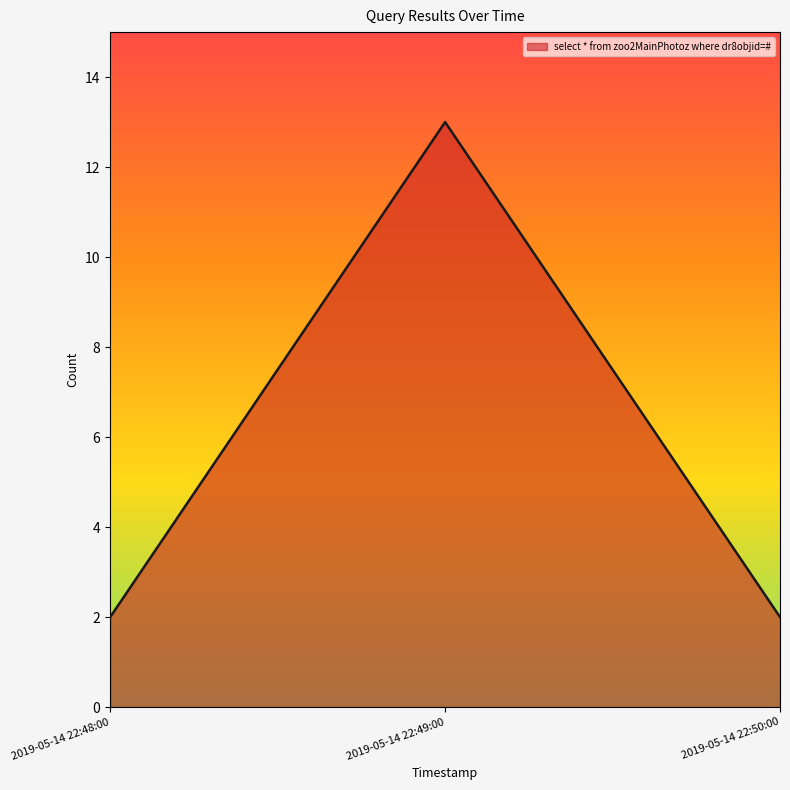

What position from the right is 2019-05-14 22:49:00?

2